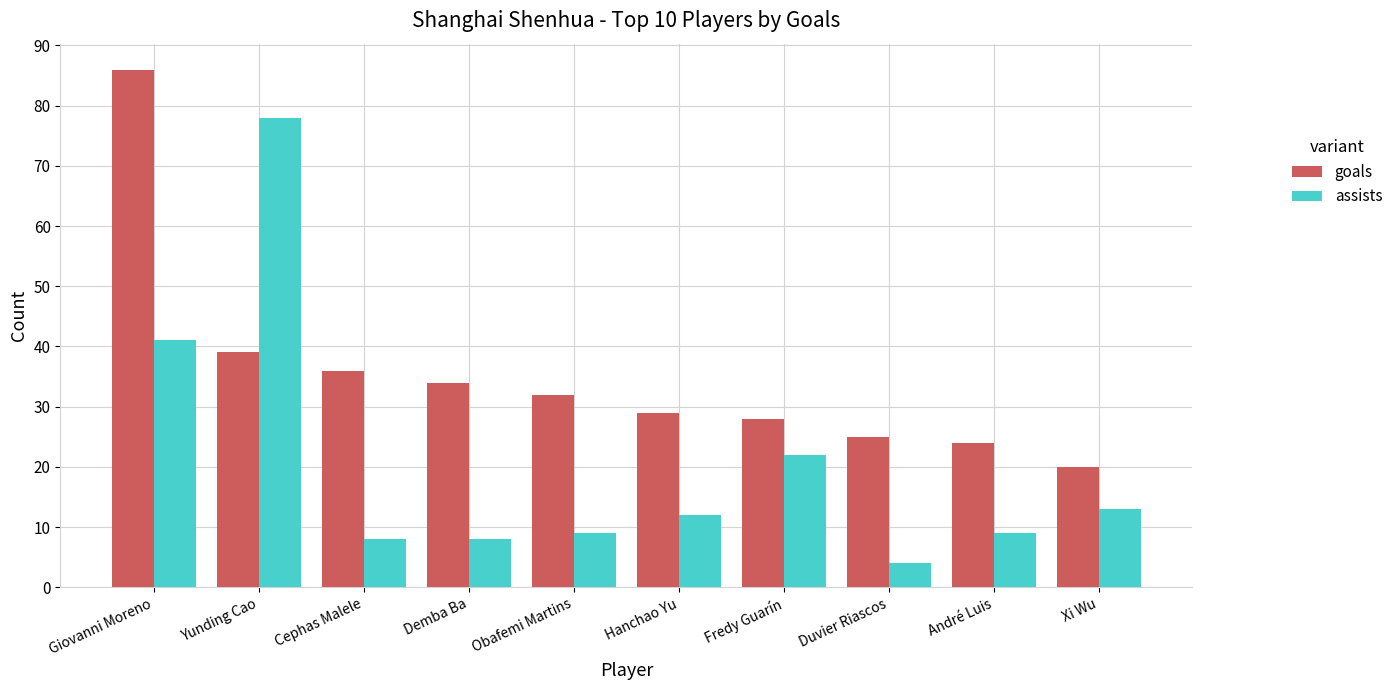

List the series in order of their peak value, highest first.

goals, assists